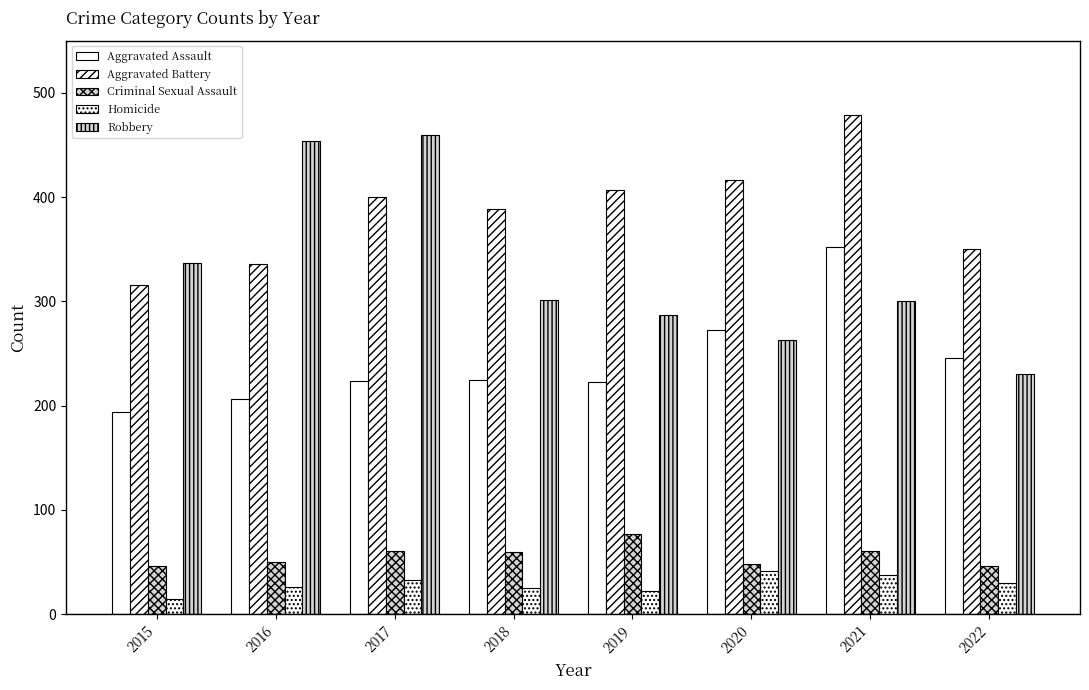

True or false: Criminal Sexual Assault has a value of 60 at 2018.

True